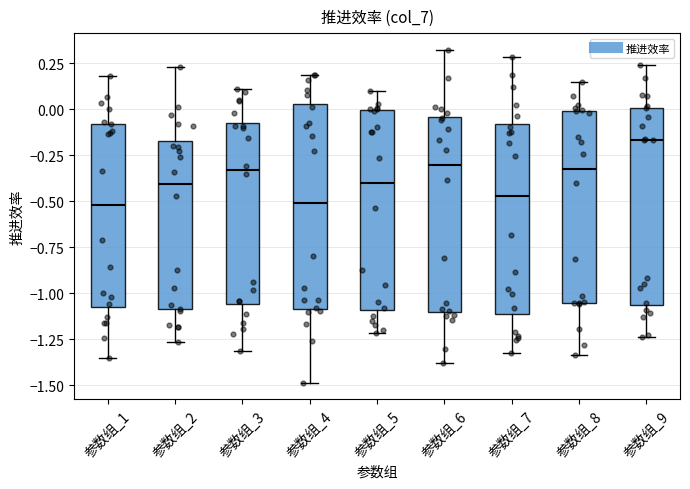

Reading left to right, transcribe this box plot: for each box, give where its median line is, the range the box spans, and where its two whiskers end, as read against the y-axis. The values are not printed on the chart, so give them approximately, as read against the axis.

参数组_1: median -0.50, box -1.10 to -0.10, whiskers -1.35 to 0.20
参数组_2: median -0.40, box -1.10 to -0.15, whiskers -1.25 to 0.25
参数组_3: median -0.35, box -1.05 to -0.05, whiskers -1.30 to 0.10
参数组_4: median -0.50, box -1.10 to 0.05, whiskers -1.50 to 0.20
参数组_5: median -0.40, box -1.10 to 0.00, whiskers -1.20 to 0.10
参数组_6: median -0.30, box -1.10 to -0.05, whiskers -1.40 to 0.30
参数组_7: median -0.45, box -1.10 to -0.10, whiskers -1.35 to 0.30
参数组_8: median -0.30, box -1.05 to 0.00, whiskers -1.35 to 0.15
参数组_9: median -0.15, box -1.05 to 0.00, whiskers -1.25 to 0.25